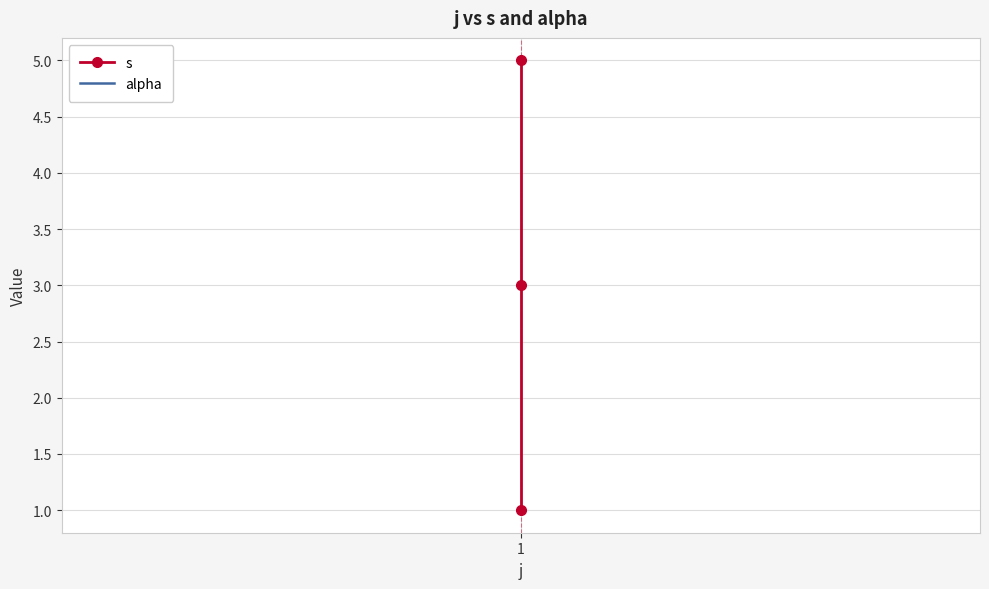

The value of alpha at 2 is 2. True or false?

False